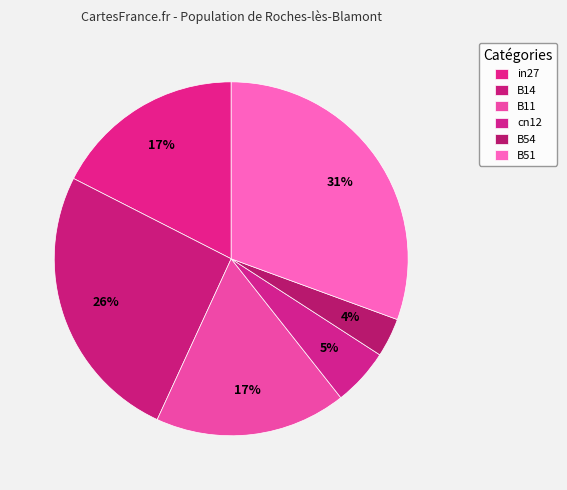

To the nearest percent, what is the combined percentage of B11 and B54?

21%